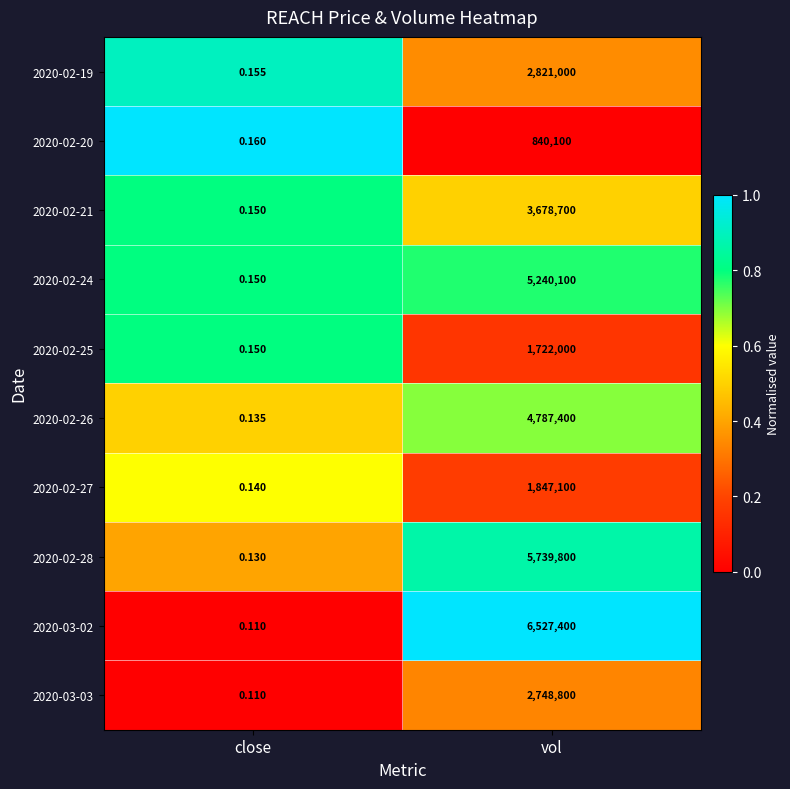

Rank the series by their maximum value, from highest to lowest.

2020-03-02, 2020-02-28, 2020-02-24, 2020-02-26, 2020-02-21, 2020-02-19, 2020-03-03, 2020-02-27, 2020-02-25, 2020-02-20